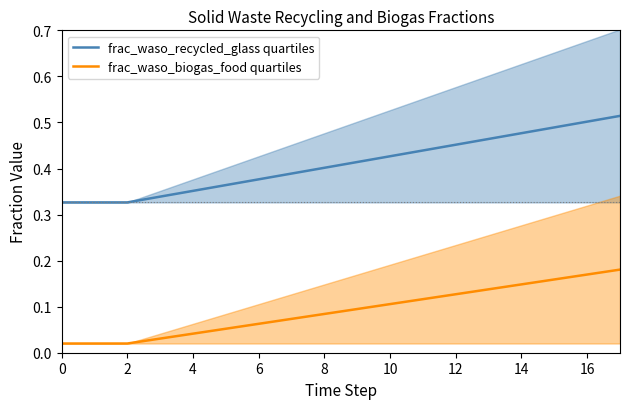

Is it true that frac_waso_recycled_glass quartiles equals 0.2 at 6?

False